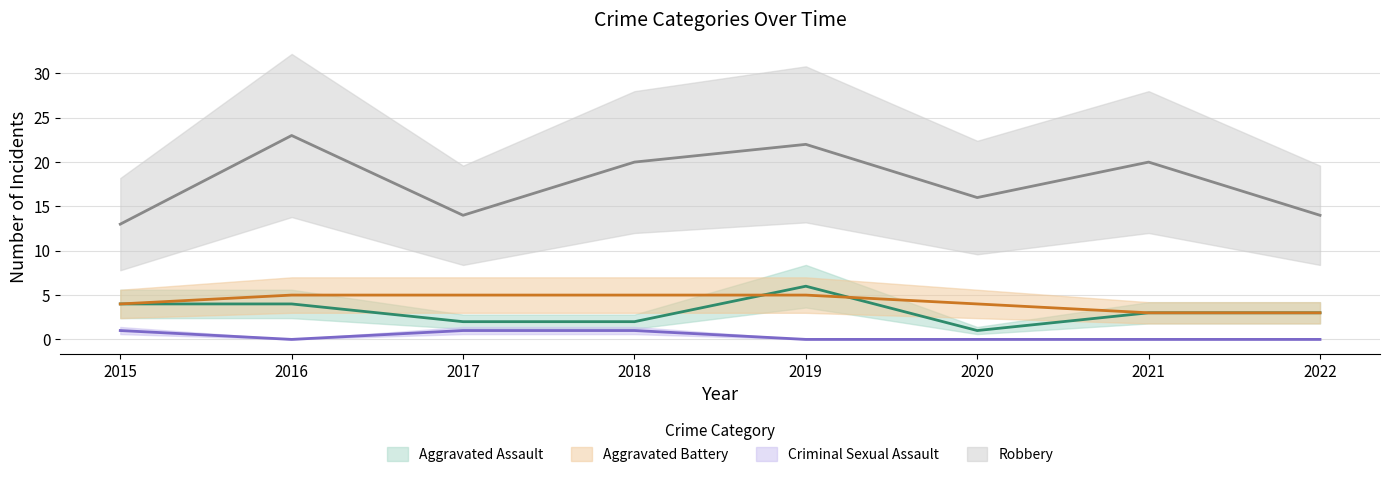

How many lines are shown in the chart?

4